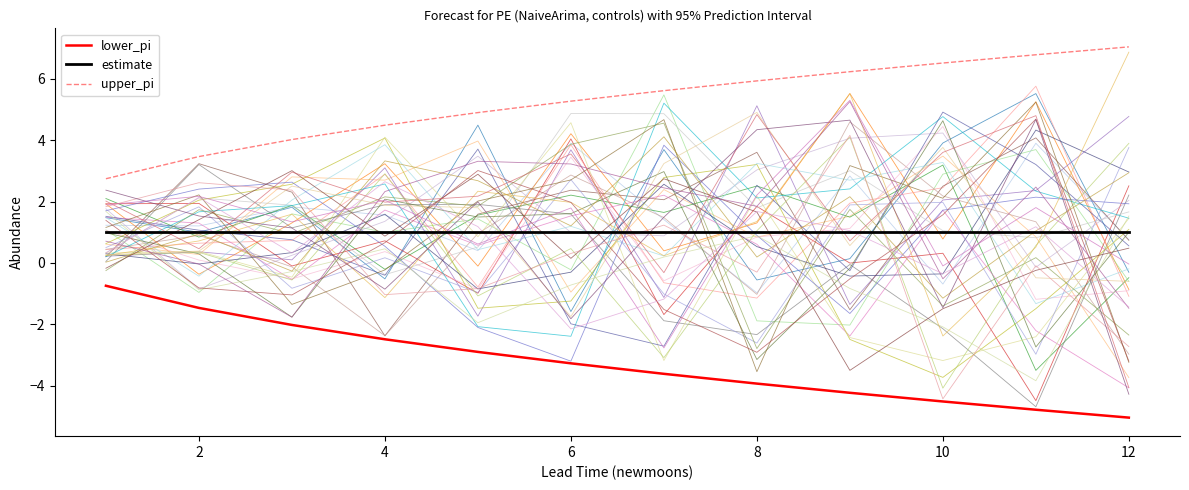

True or false: estimate and upper_pi intersect in this chart.

False